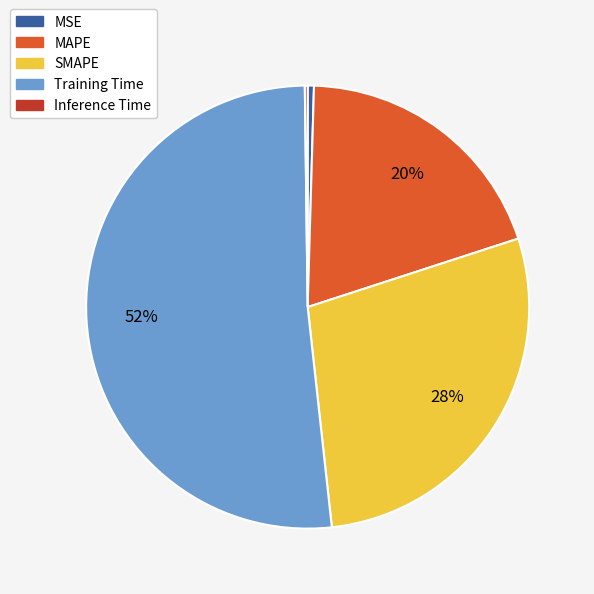

What is the majority slice?

Training Time